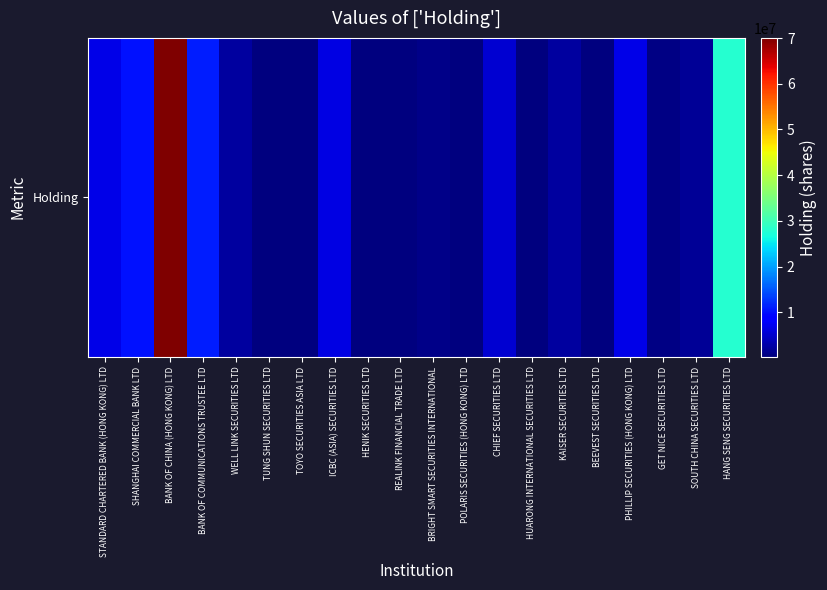

Rank the categories by value from lowest to highest.

REALINK FINANCIAL TRADE LTD, TUNG SHUN SECURITIES LTD, BEEVEST SECURITIES LTD, POLARIS SECURITIES (HONG KONG) LTD, HENIK SECURITIES LTD, HUARONG INTERNATIONAL SECURITIES LTD, TOYO SECURITIES ASIA LTD, GET NICE SECURITIES LTD, BRIGHT SMART SECURITIES INTERNATIONAL, SOUTH CHINA SECURITIES LTD, KAISER SECURITIES LTD, WELL LINK SECURITIES LTD, CHIEF SECURITIES LTD, ICBC (ASIA) SECURITIES LTD, STANDARD CHARTERED BANK (HONG KONG) LTD, PHILLIP SECURITIES (HONG KONG) LTD, SHANGHAI COMMERCIAL BANK LTD, BANK OF COMMUNICATIONS TRUSTEE LTD, HANG SENG SECURITIES LTD, BANK OF CHINA (HONG KONG) LTD